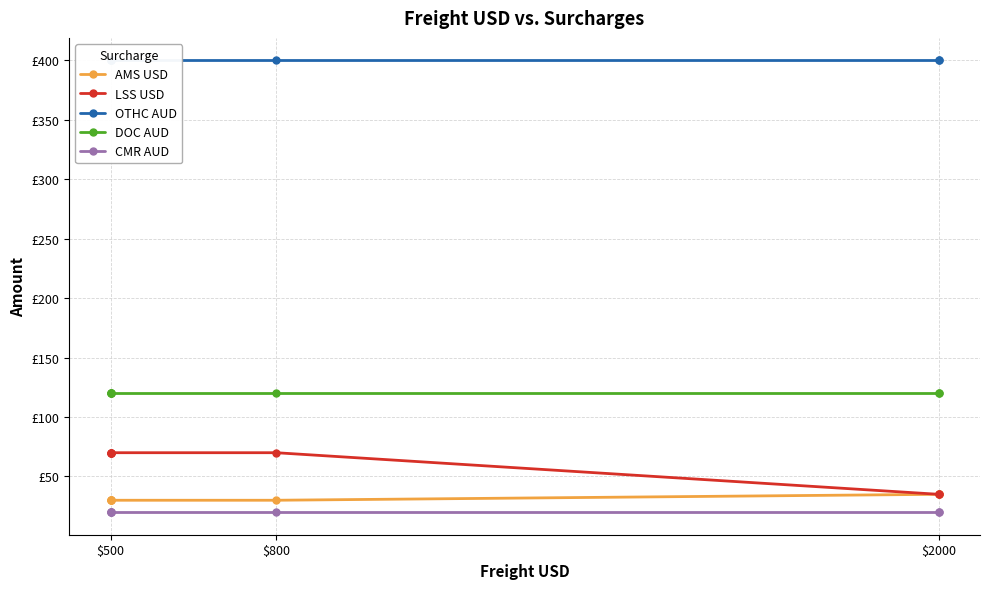

True or false: LSS USD and CMR AUD intersect in this chart.

False